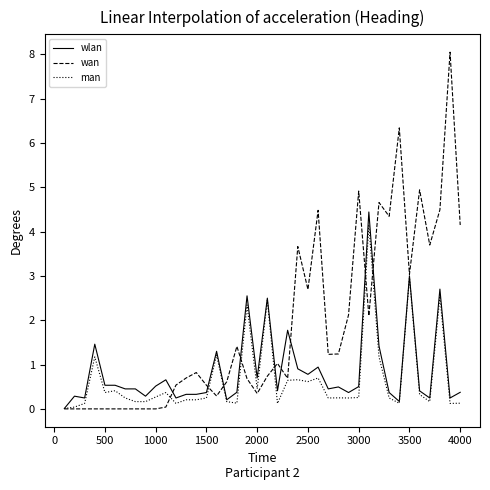

How many lines are shown in the chart?

3